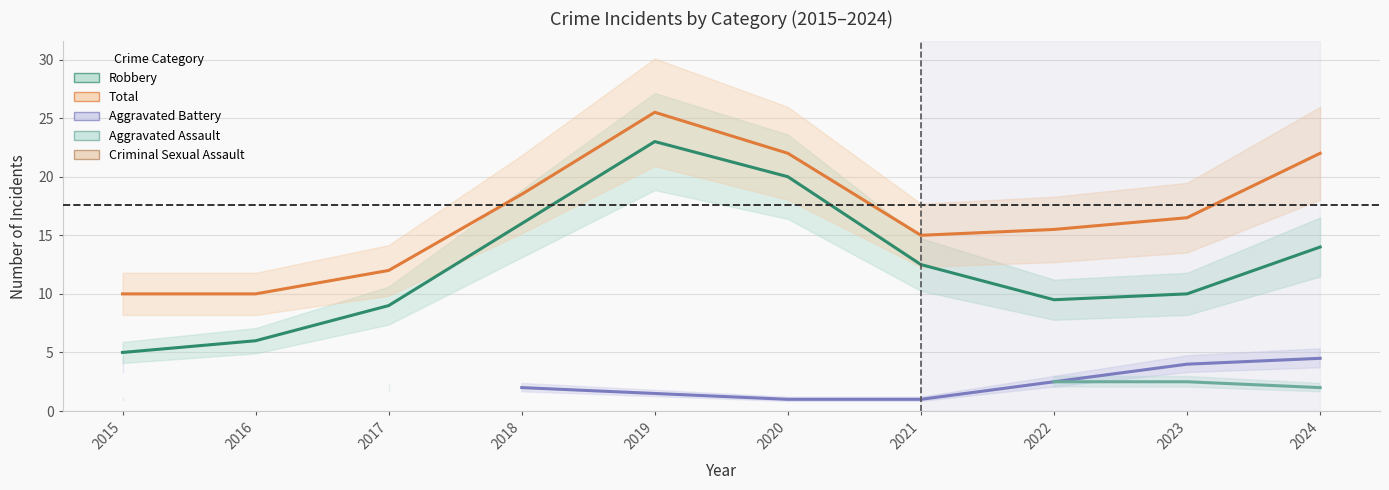

Which category has the lowest value in the Total series?

2015